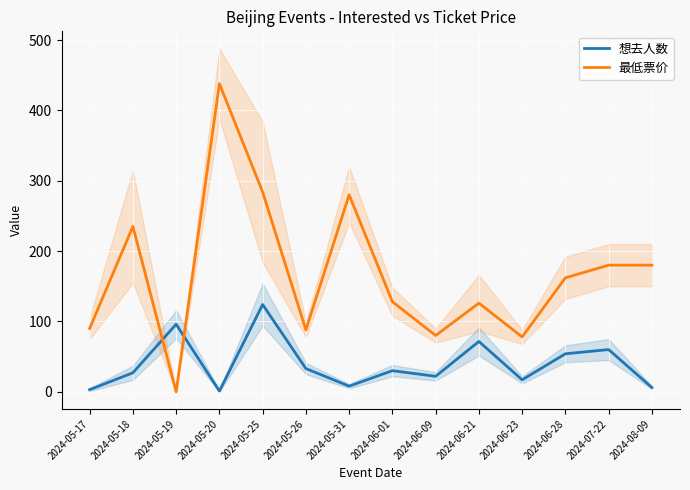

What is the highest value of the 最低票价 series?

438.0